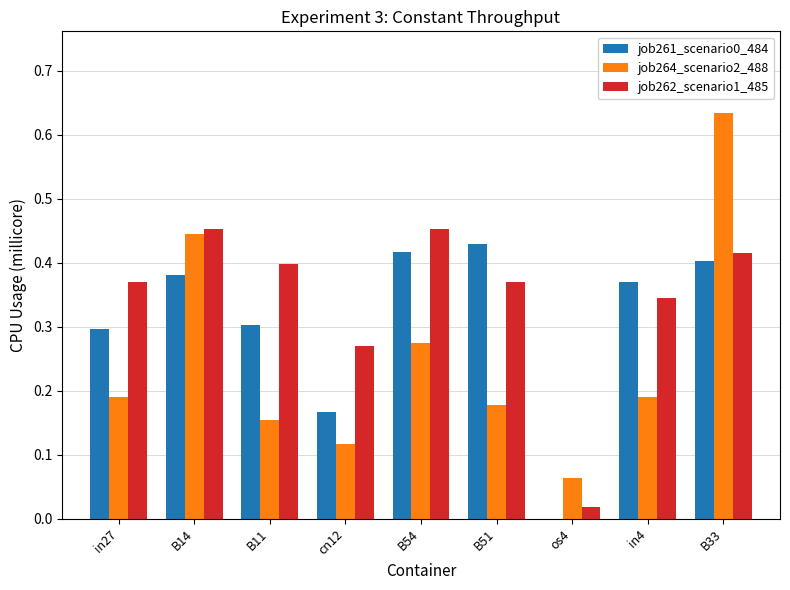

Which series changed the most between B54 and B51?

job264_scenario2_488